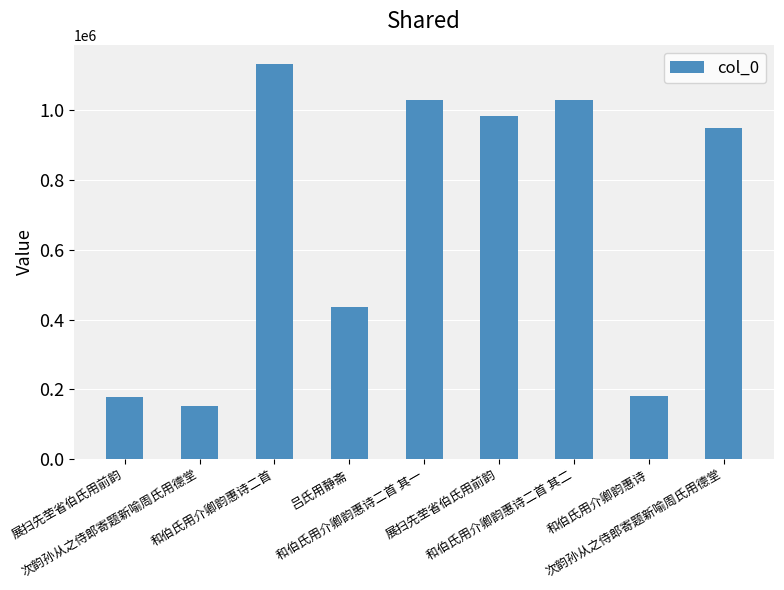

What is the change in value from 和伯氏用介卿韵惠诗二首 其一 to 和伯氏用介卿韵惠诗二首 其二?

-1